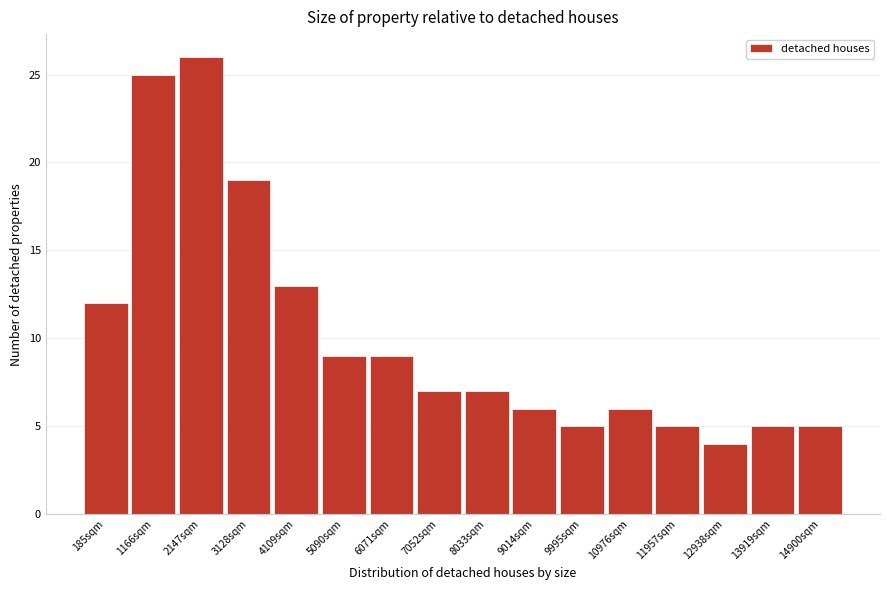

Reading right to left, extract all data points from this chart.

14900sqm=5	13919sqm=5	12938sqm=4	11957sqm=5	10976sqm=6	9995sqm=5	9014sqm=6	8033sqm=7	7052sqm=7	6071sqm=9	5090sqm=9	4109sqm=13	3128sqm=19	2147sqm=26	1166sqm=25	185sqm=12